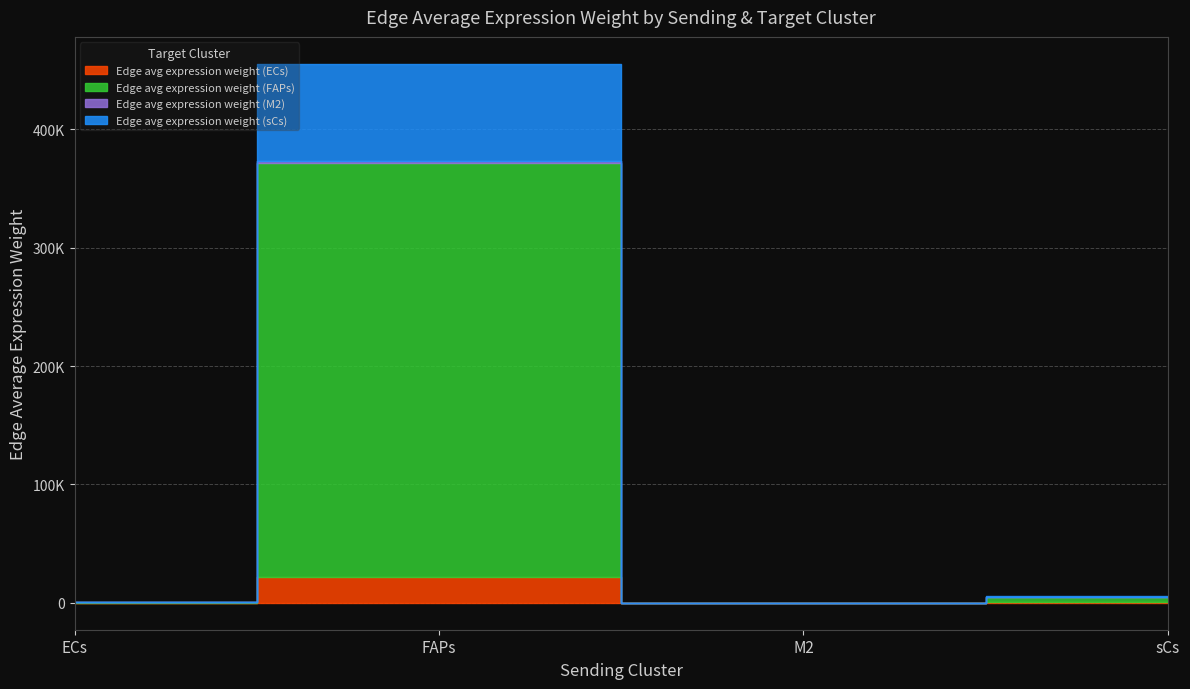

The Edge avg expression weight (ECs) series shows 279.4 at sCs. True or false?

True